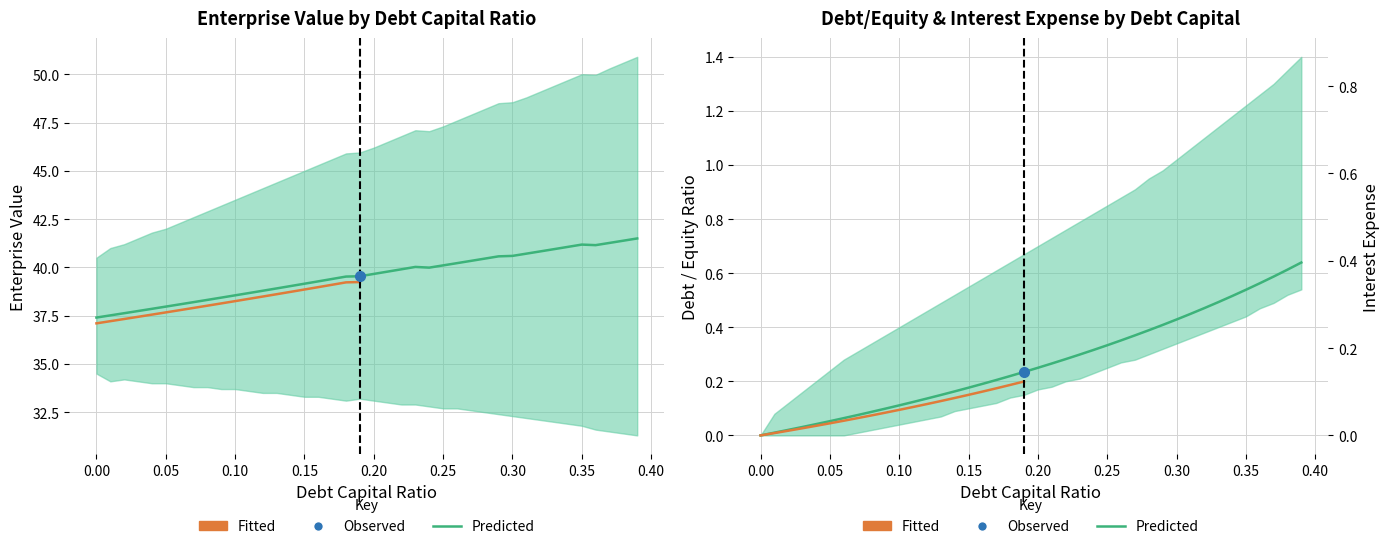

Which category has the highest value in the interest_expense series?

0.39